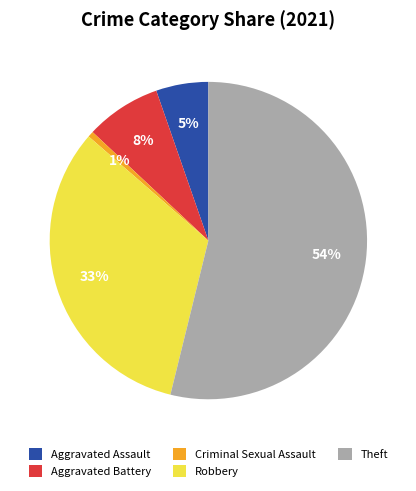

To the nearest percent, what is the average slice percentage?

20%